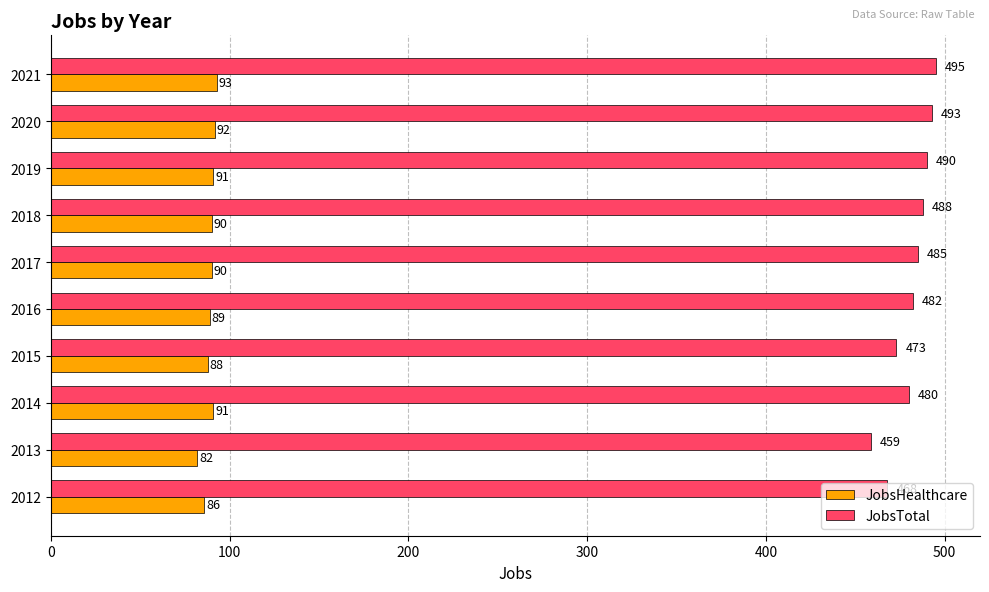

Rank the series by their average value, from lowest to highest.

JobsHealthcare, JobsTotal